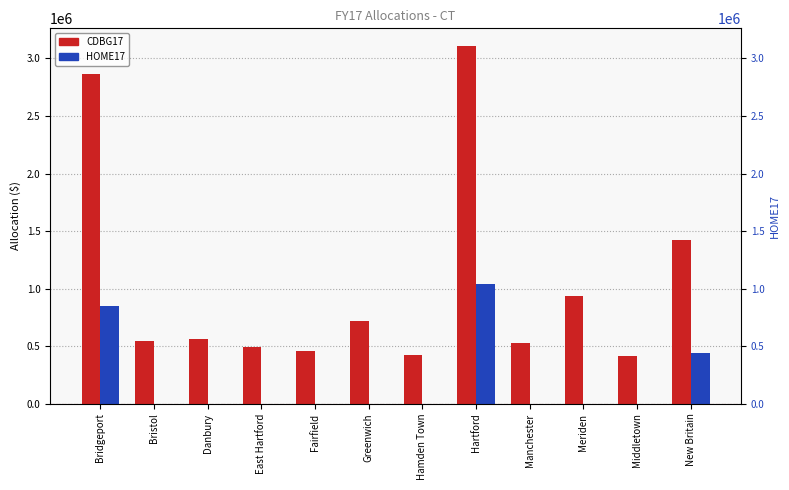

What is the label of the 3rd bar from the right?

Meriden